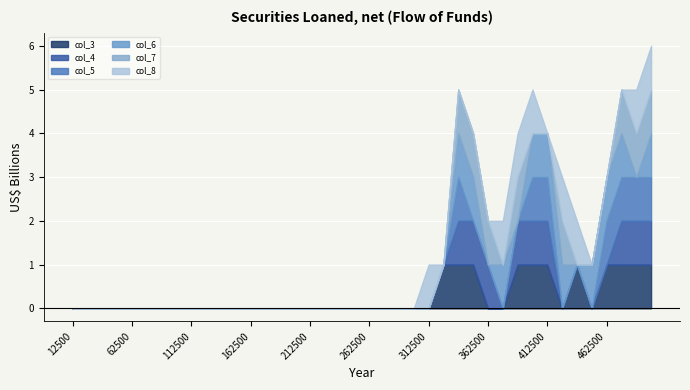

Which series ends up on top after the final intersection of col_3 and col_6?

col_6